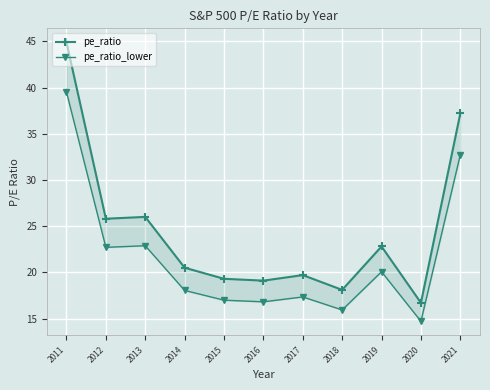

What is the difference between the maximum and minimum values in the pe_ratio series?

28.2